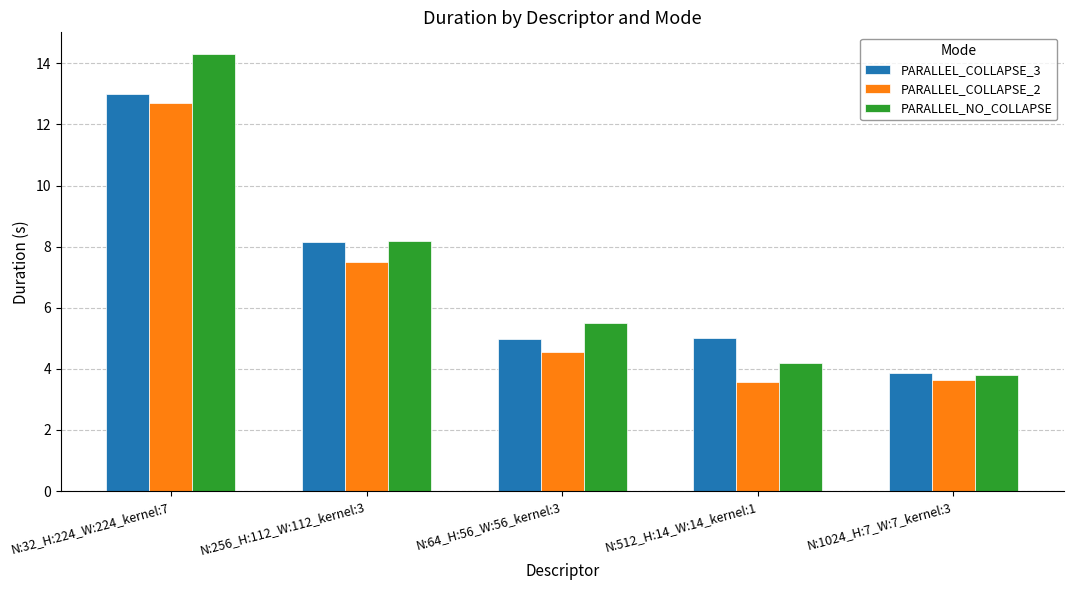

Reading left to right, list all the values displayed in this chart.

PARALLEL_COLLAPSE_3: 13.0	8.2	5.0	5.0	3.9
PARALLEL_COLLAPSE_2: 12.7	7.5	4.5	3.6	3.7
PARALLEL_NO_COLLAPSE: 14.3	8.2	5.5	4.2	3.8